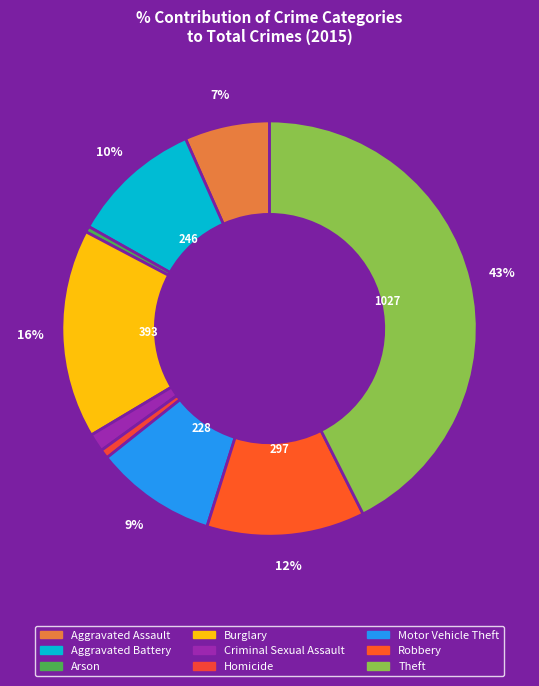

Is it true that Robbery is 1% of the pie?

False